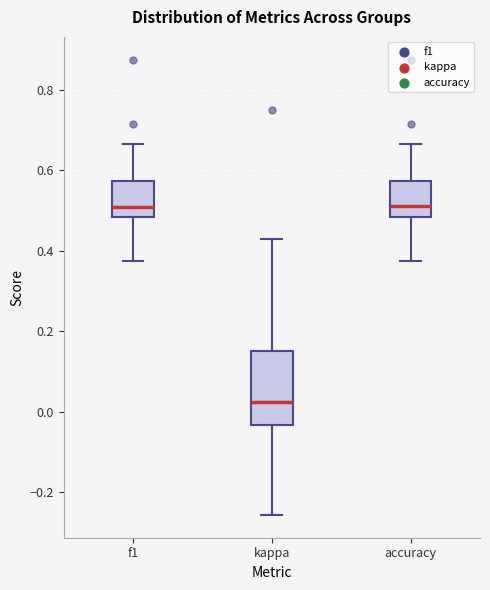

Reading left to right, read every box against the y-axis: the position of its median line, the range the box covers, and the ends of its whiskers. The values are not printed on the chart, so give them approximately, as read against the axis.

f1: median 0.50, box 0.48 to 0.58, whiskers 0.38 to 0.66
kappa: median 0.02, box -0.04 to 0.16, whiskers -0.26 to 0.42
accuracy: median 0.52, box 0.48 to 0.58, whiskers 0.38 to 0.66